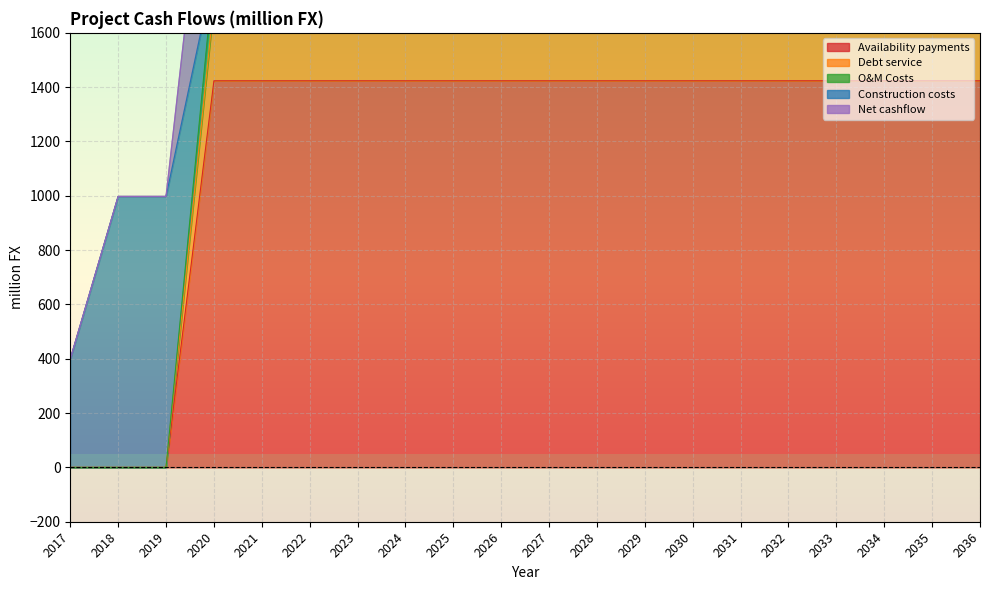

True or false: Net cashflow has a value of 1870.8 at 2035.

True